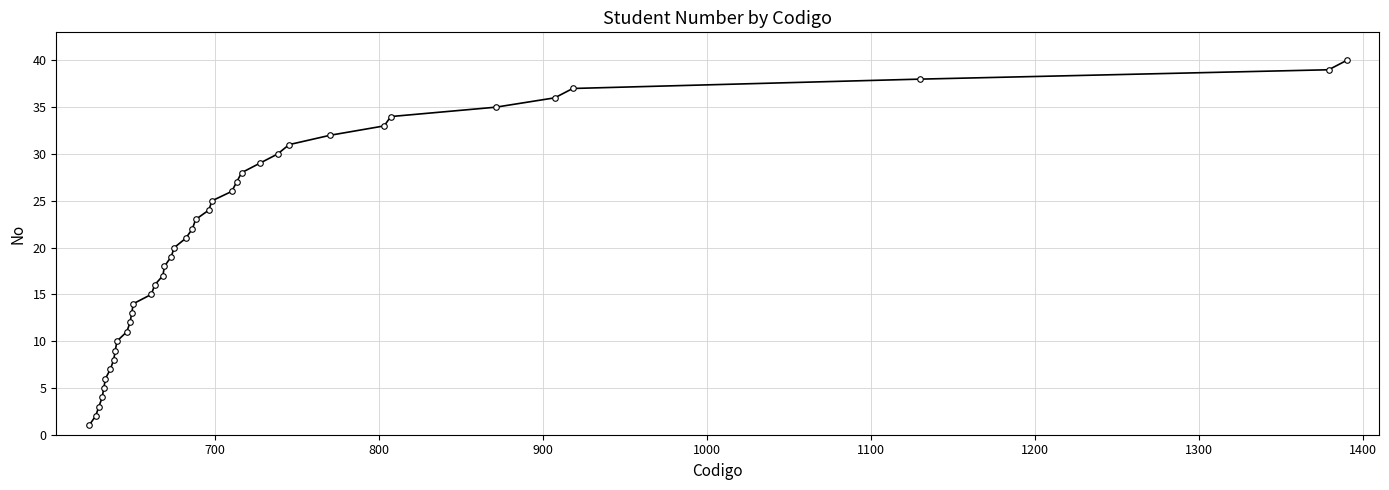

True or false: there are more than 2 points higher than both neighbors.

False